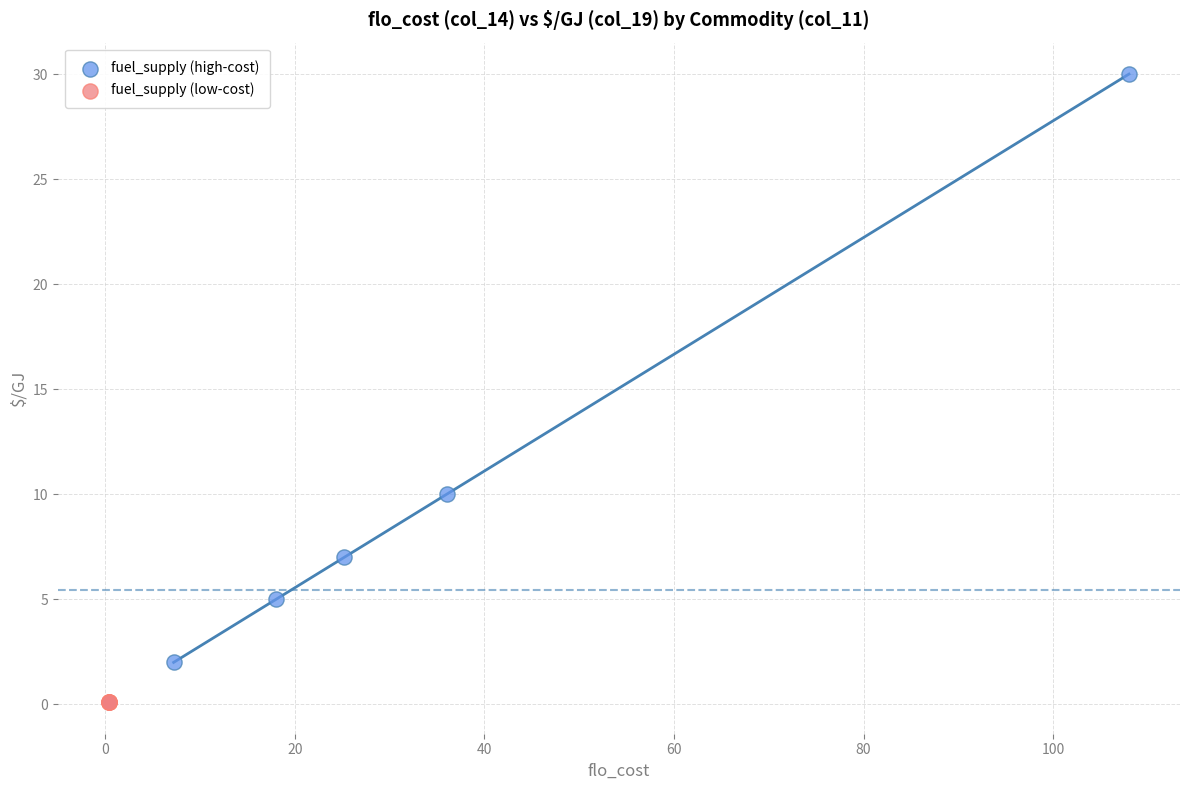

What are all the series names shown in the legend?

fuel_supply (high-cost), fuel_supply (low-cost)